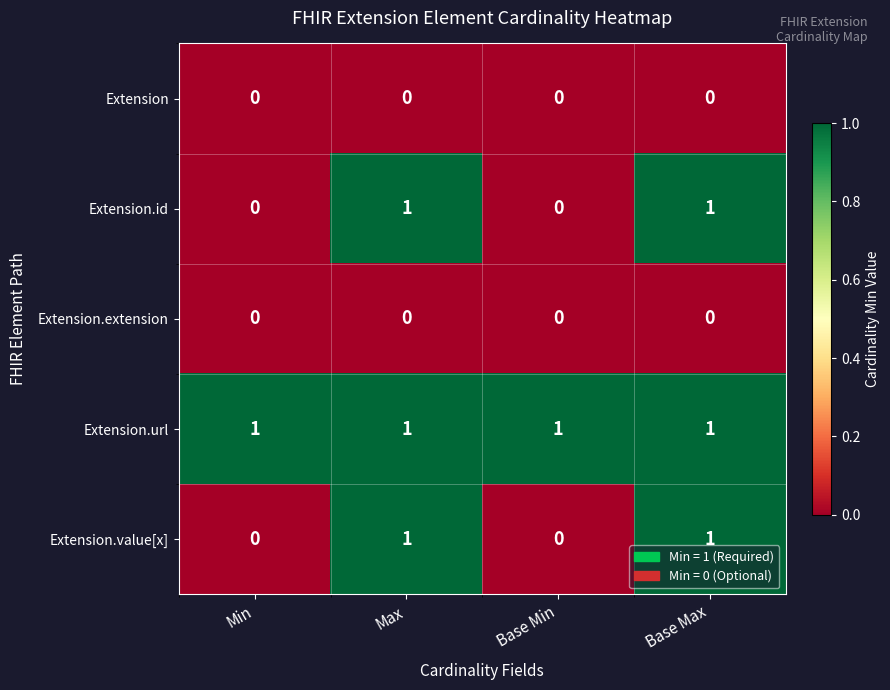

The value of Extension.value[x] at Max is 0. True or false?

False